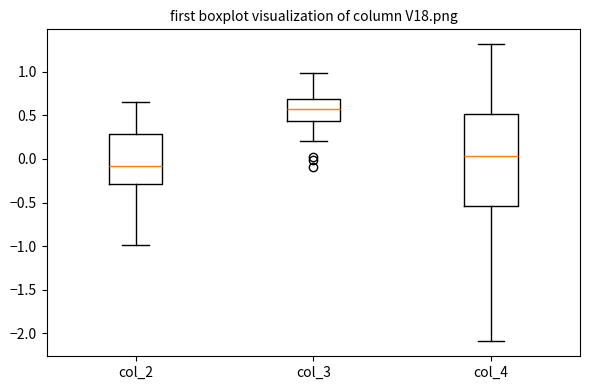

Reading left to right, read every box against the y-axis: the position of its median line, the range the box covers, and the ends of its whiskers. The values are not printed on the chart, so give them approximately, as read against the axis.

col_2: median -0.10, box -0.30 to 0.30, whiskers -1.00 to 0.65
col_3: median 0.60, box 0.45 to 0.70, whiskers 0.20 to 1.00
col_4: median 0.05, box -0.55 to 0.50, whiskers -2.10 to 1.30